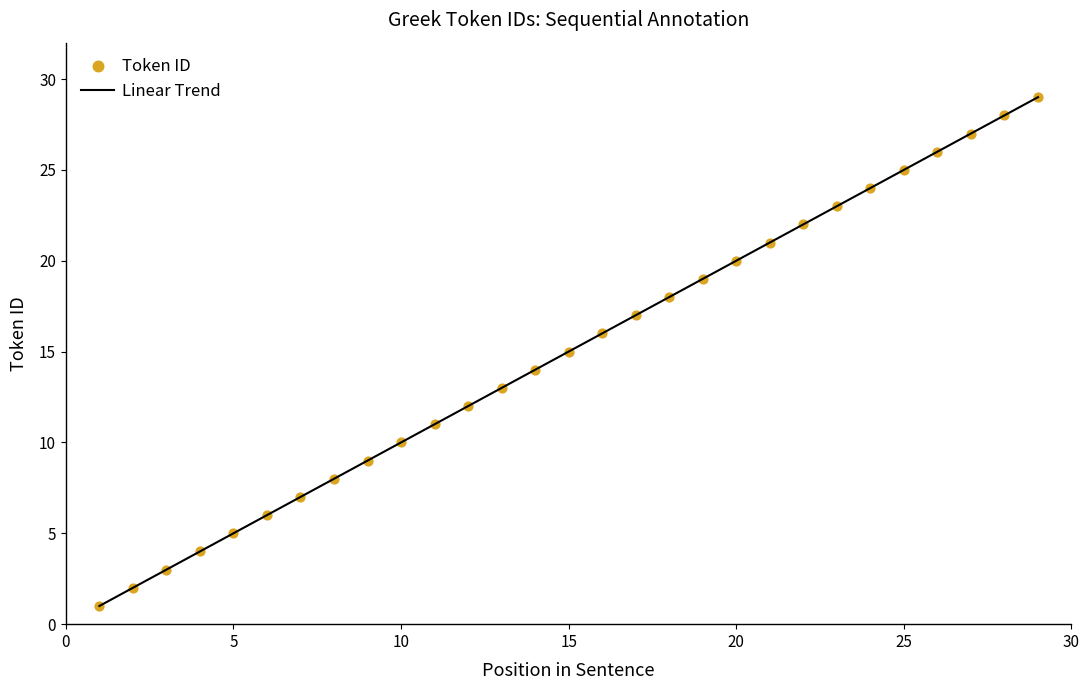

What is the range of Y values (max minus min)?

28